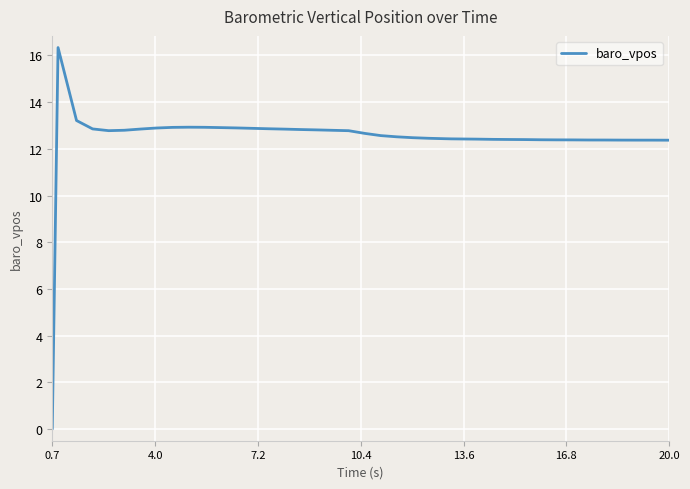

At which category does the chart reach its minimum across all series?

0.7